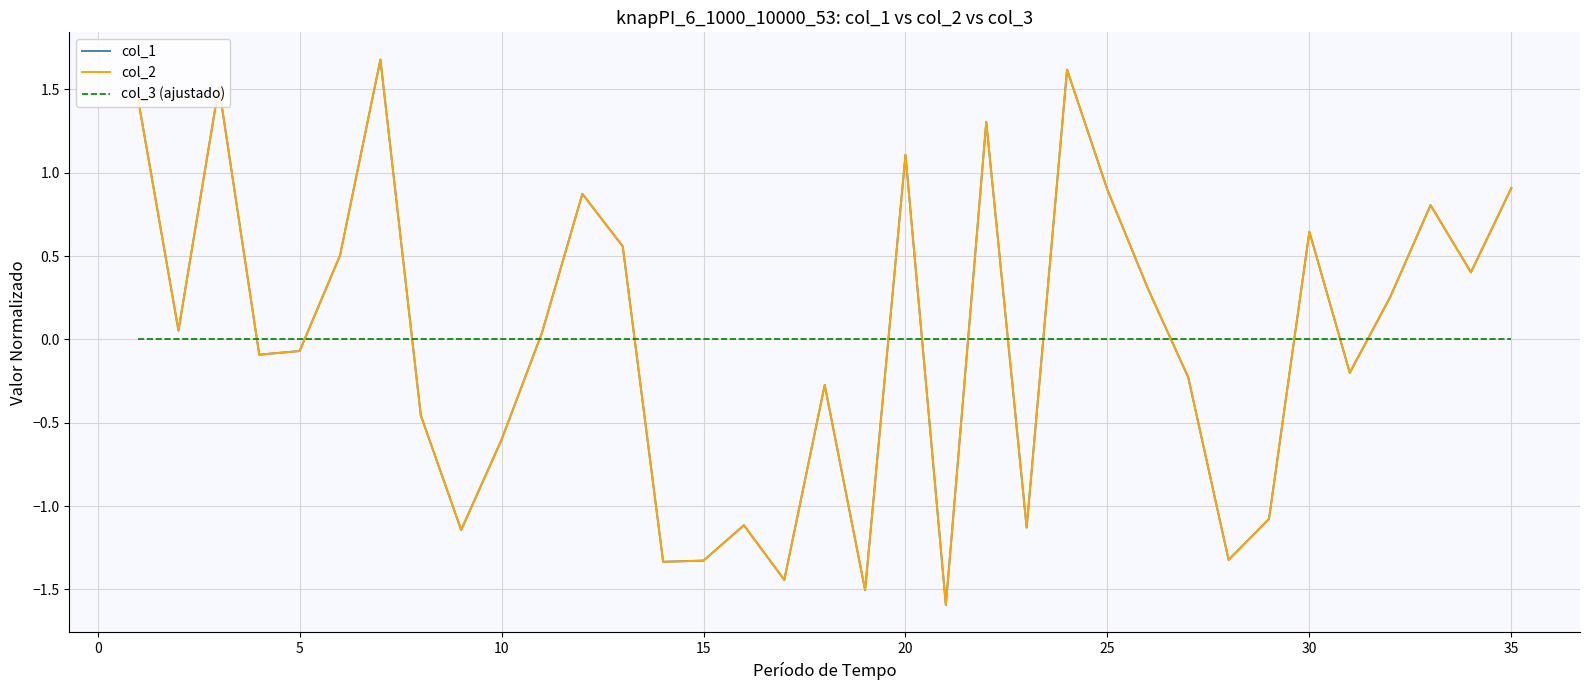

Does the chart have visible grid lines?

Yes